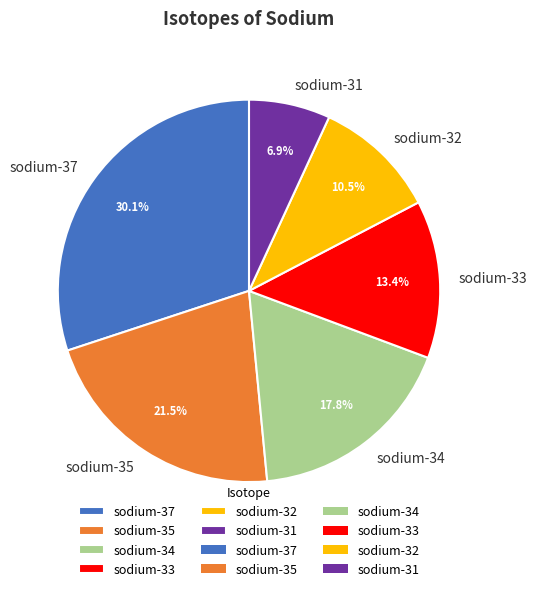

How many slices are in this pie chart?

6